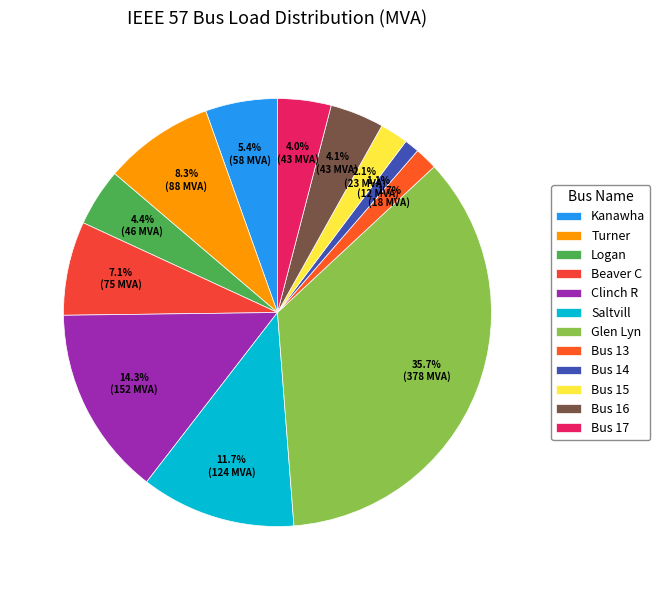

What is the total percentage of Clinch R and Glen Lyn?

50.0%